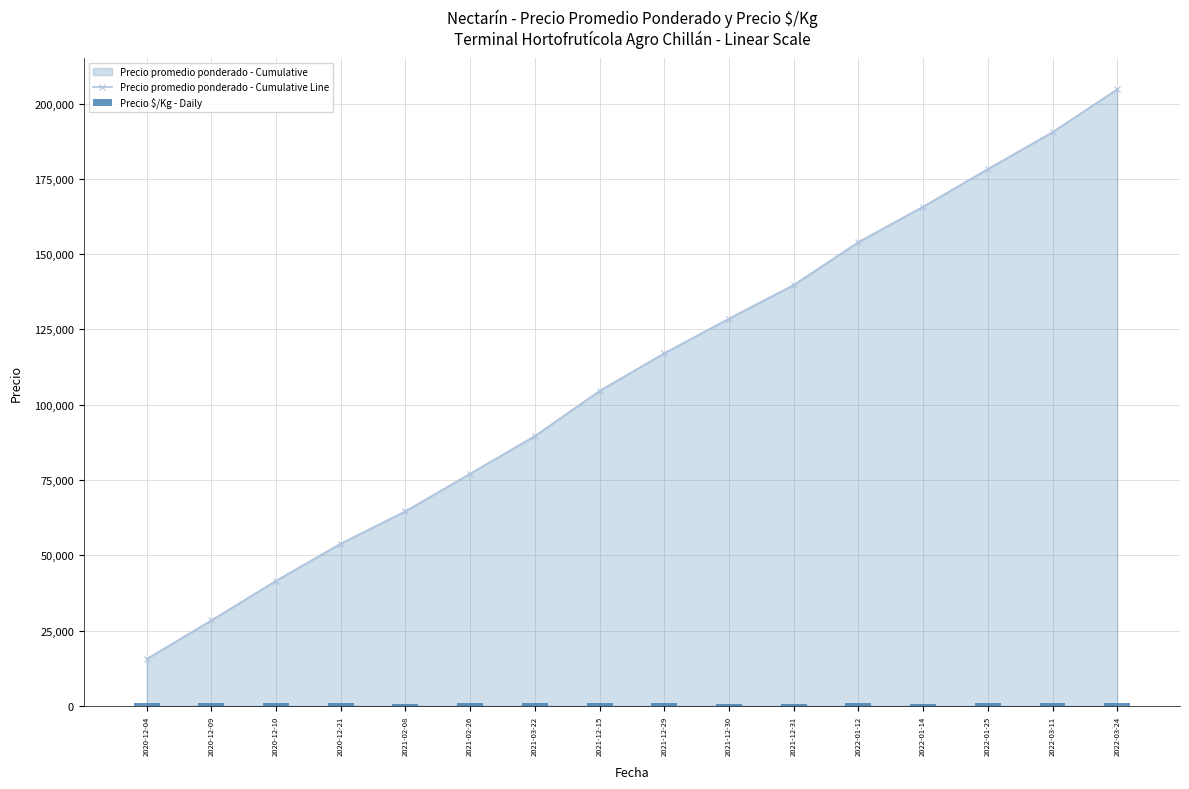

At which label does Precio promedio ponderado - Cumulative Line reach its minimum?

2020-12-04